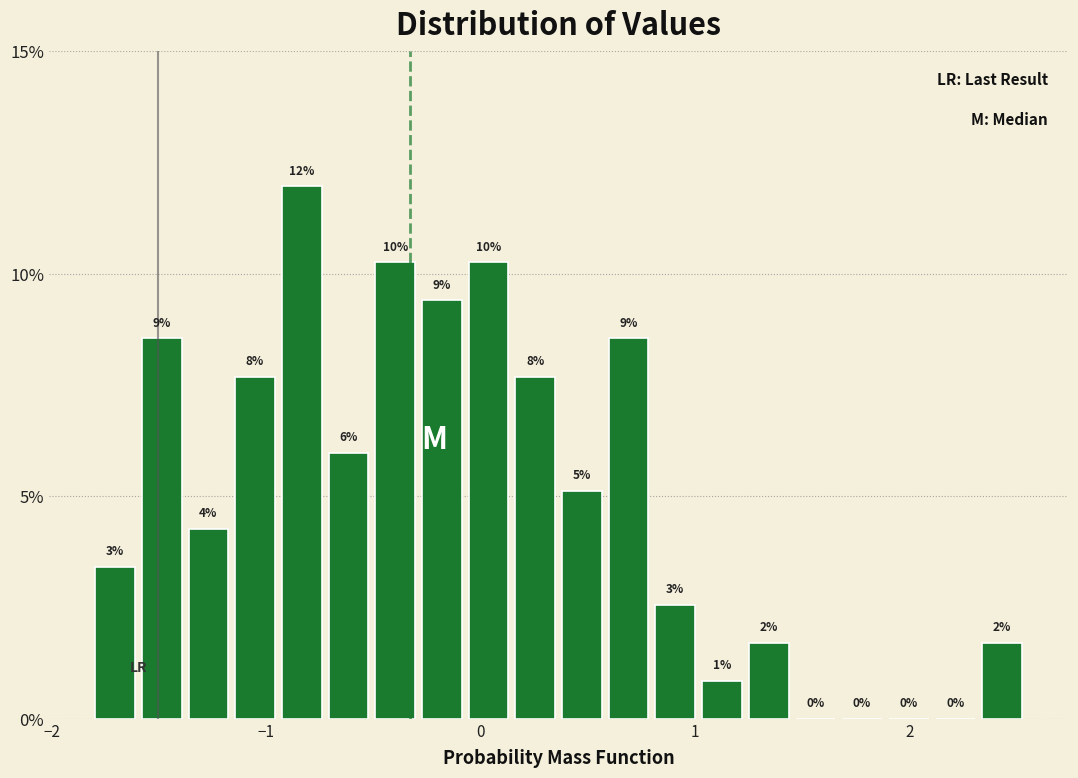

Around what value on the x-axis is the tallest bar? Give the approximate position of its centre, as read against the axis.

-0.8